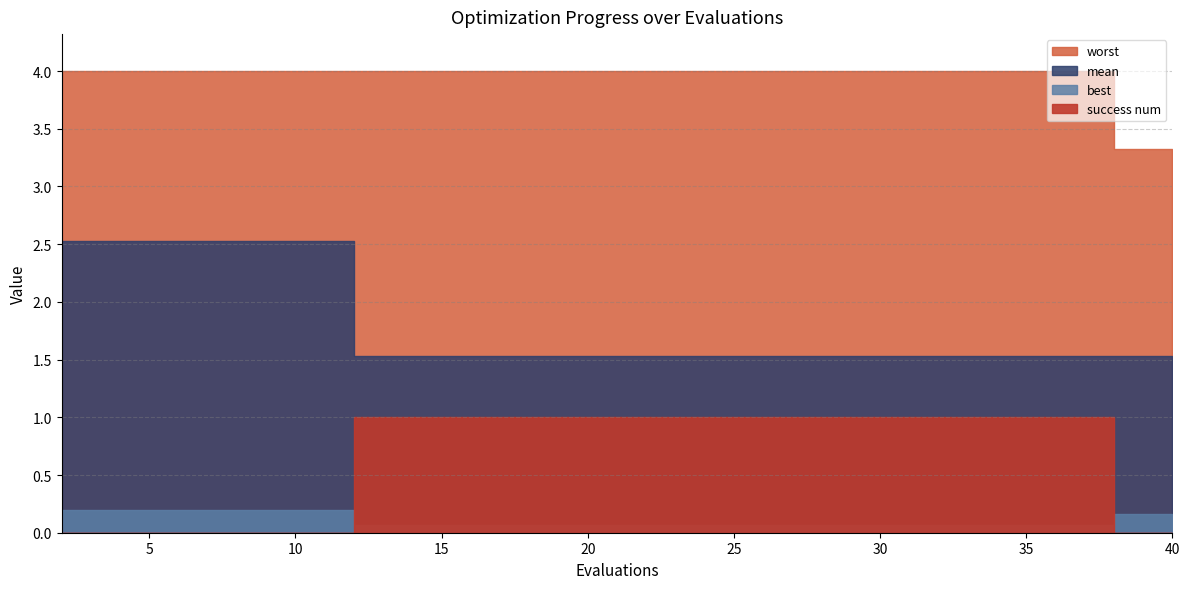

Does the chart have visible grid lines?

Yes